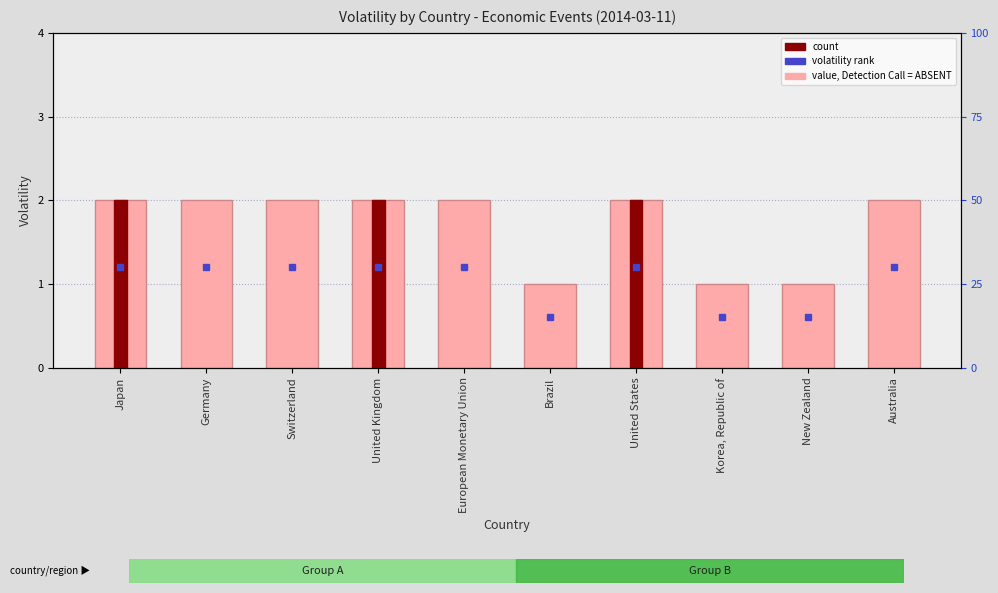

What is the approximate value at Korea, Republic of?

1